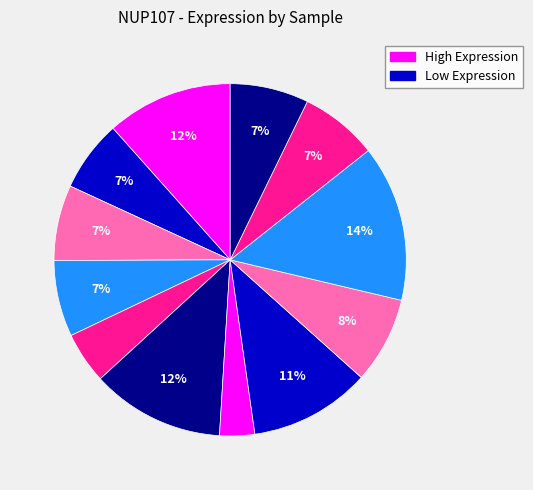

Is there a majority slice in this chart?

No